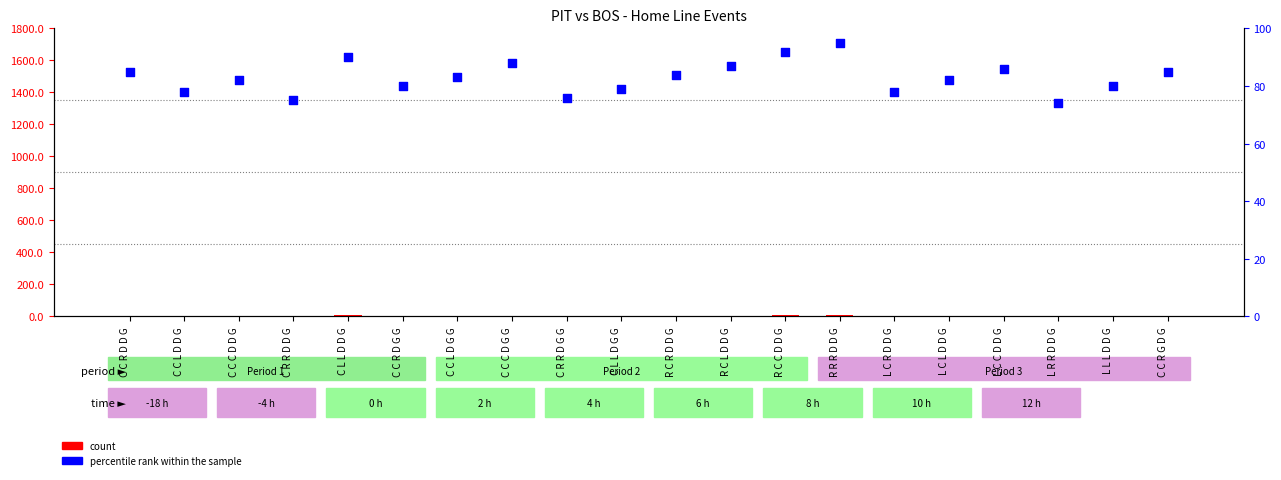

At which category is the sum across all series the highest?

R R R D D G